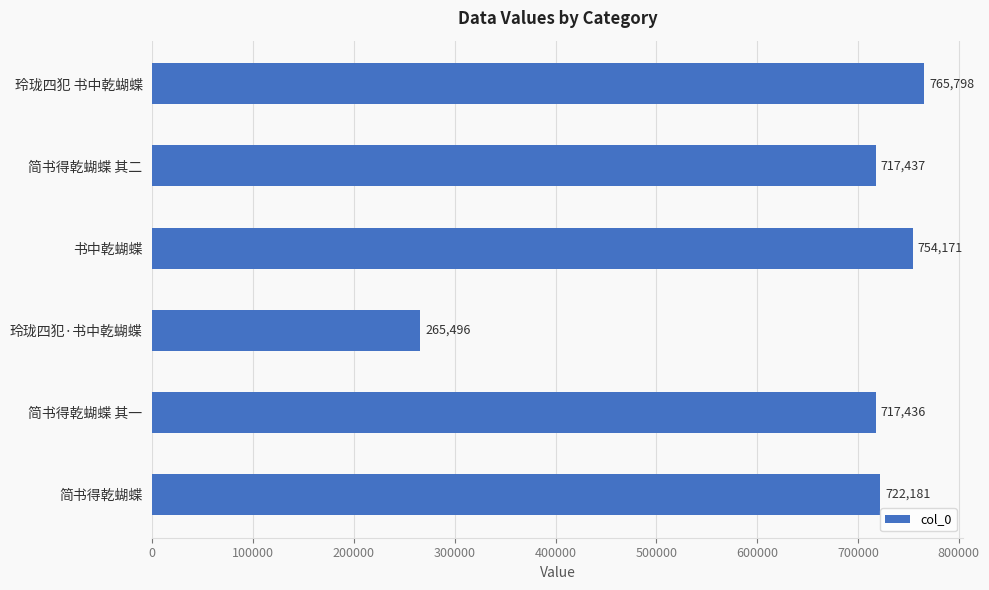

Rank the categories by value from highest to lowest.

玲珑四犯 书中乾蝴蝶, 书中乾蝴蝶, 简书得乾蝴蝶, 简书得乾蝴蝶 其二, 简书得乾蝴蝶 其一, 玲珑四犯·书中乾蝴蝶